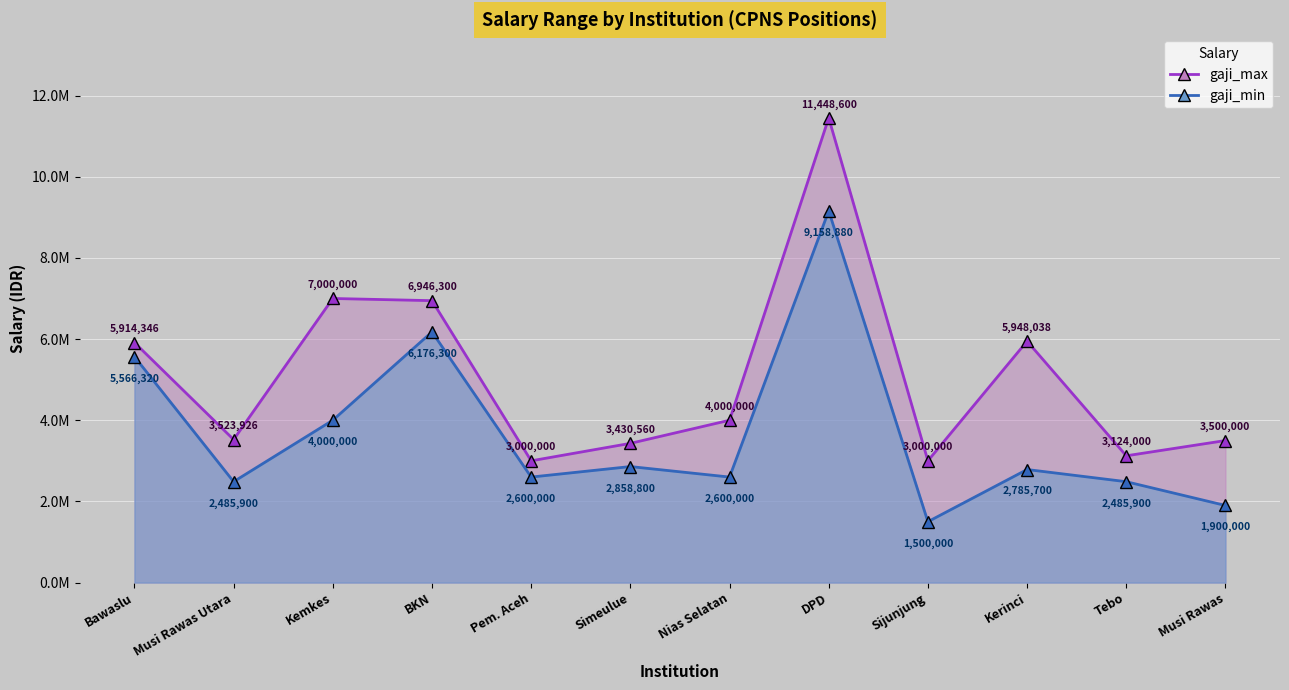

The value of gaji_max at Musi Rawas Utara is 3523926. True or false?

True